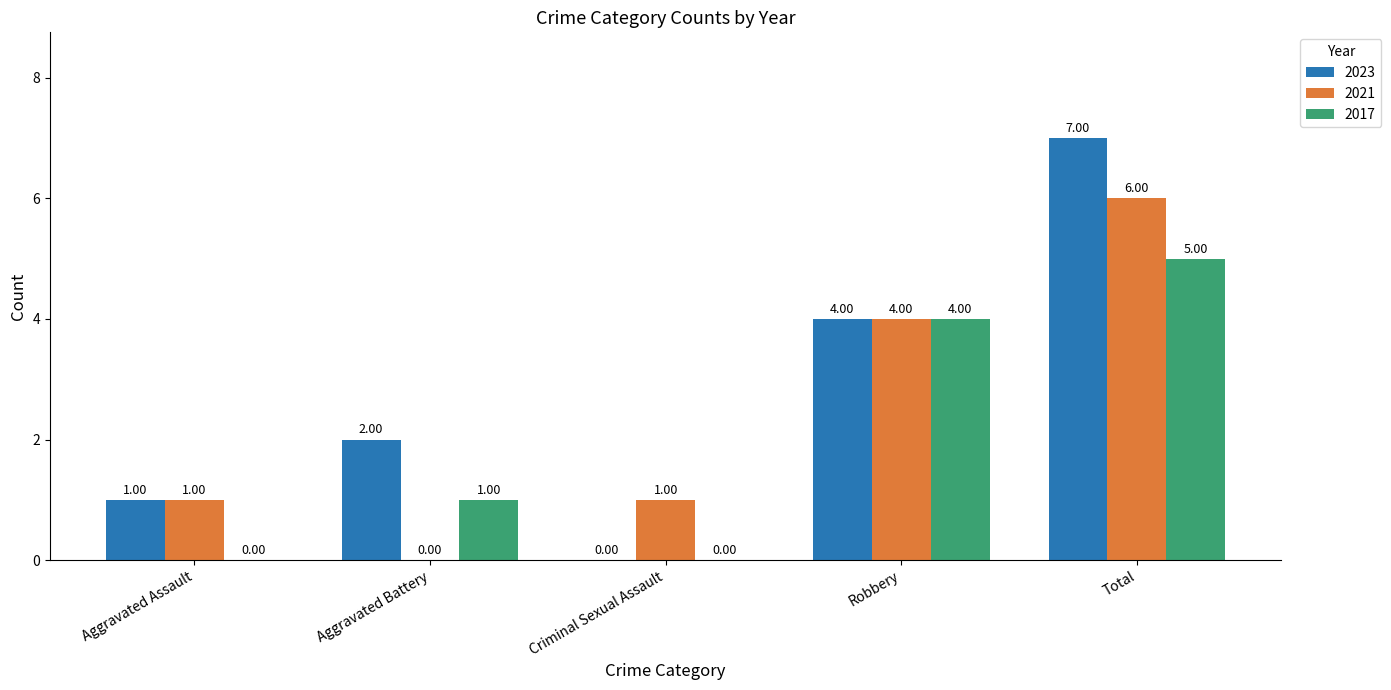

How many categories are shown in the chart?

5